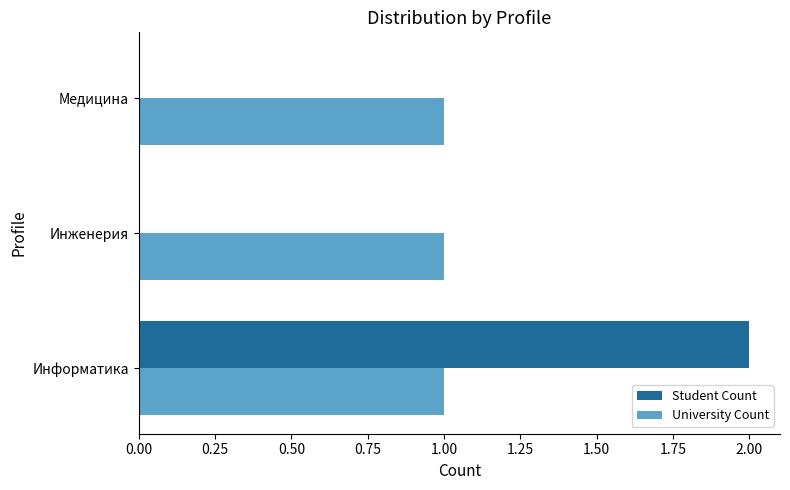

How many data points does each series have?

3